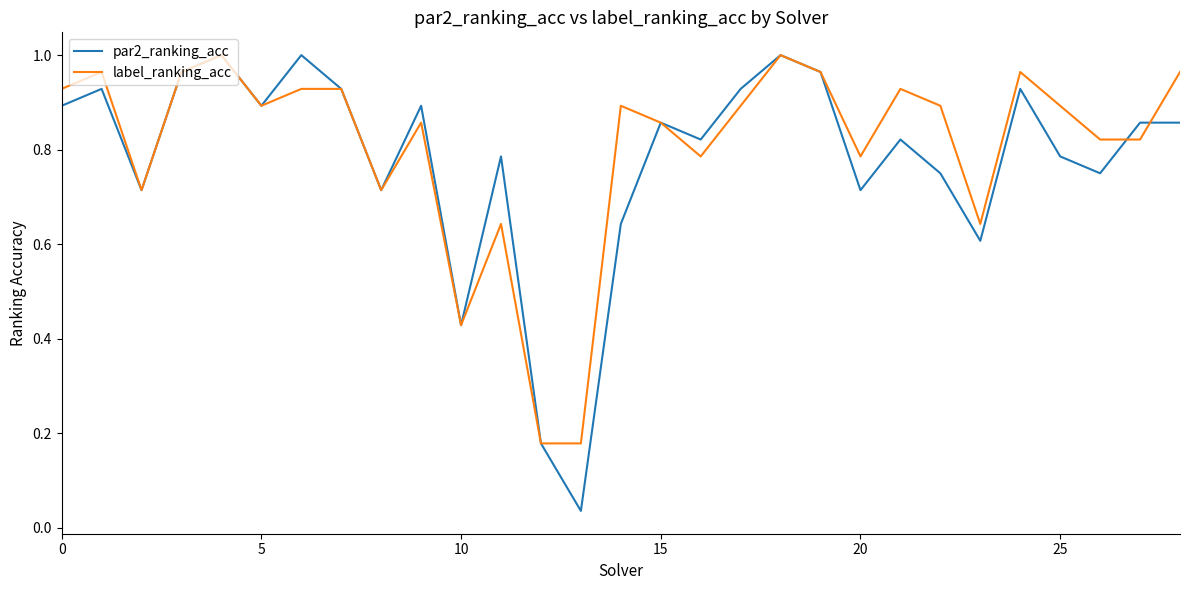

Which series has the widest spread of values?

par2_ranking_acc